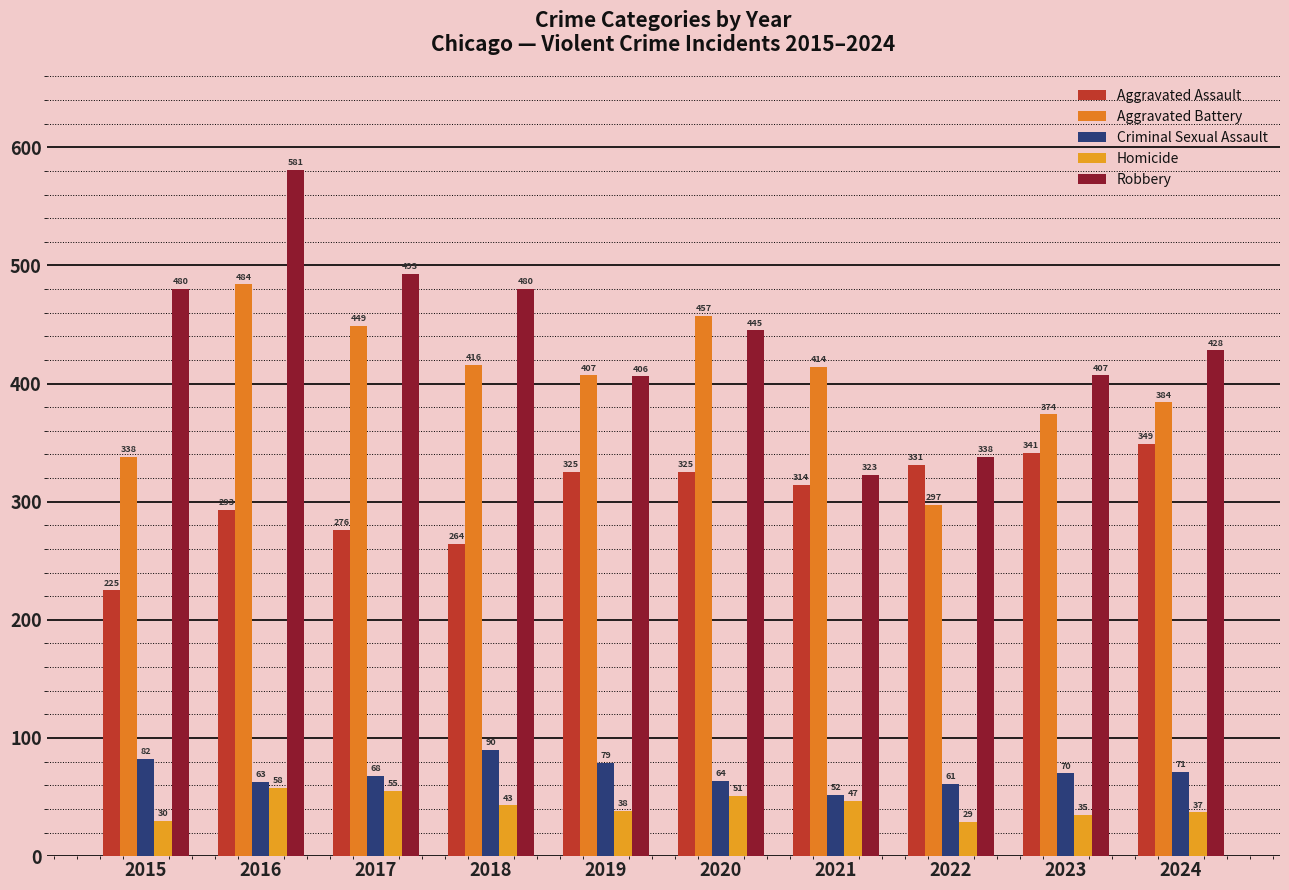

What is the approximate value of Aggravated Battery at 2015?

338